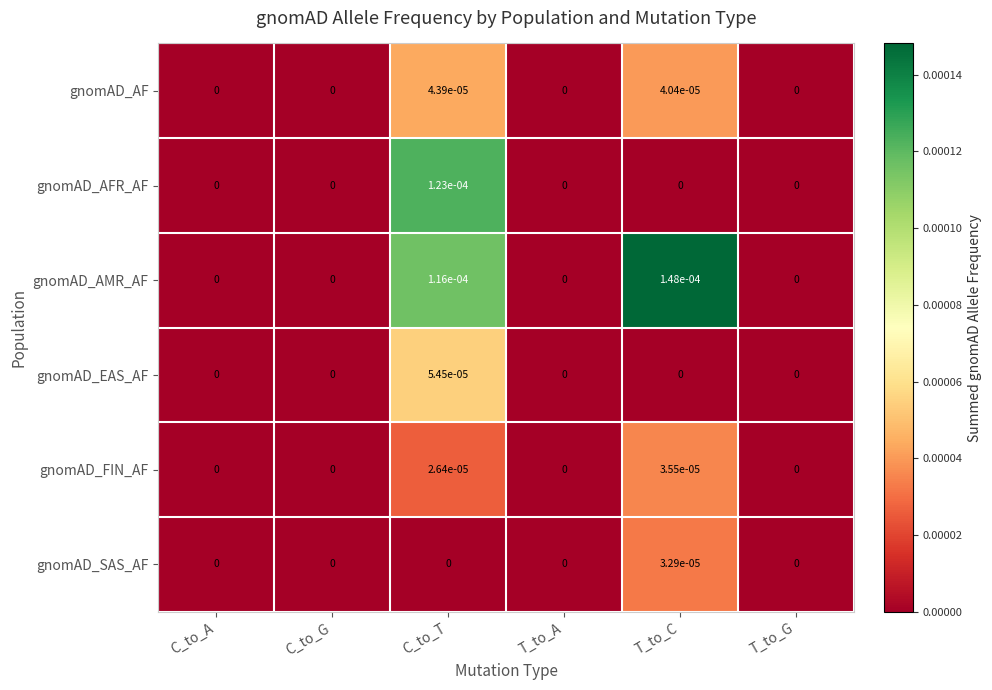

Is it true that gnomAD_AF equals 0.0 at C_to_T?

True